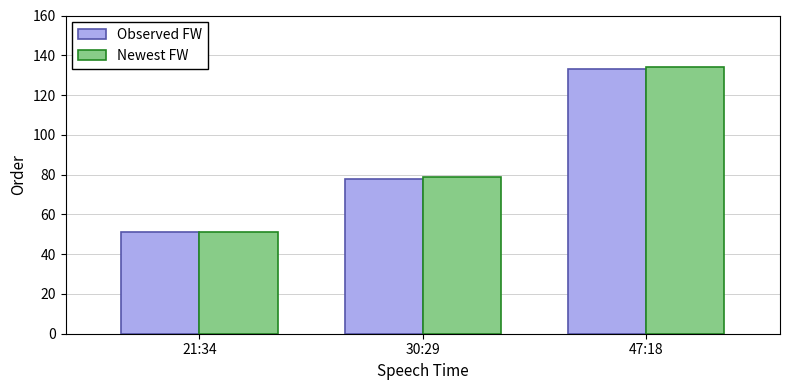

Which series has the widest spread of values?

Newest FW